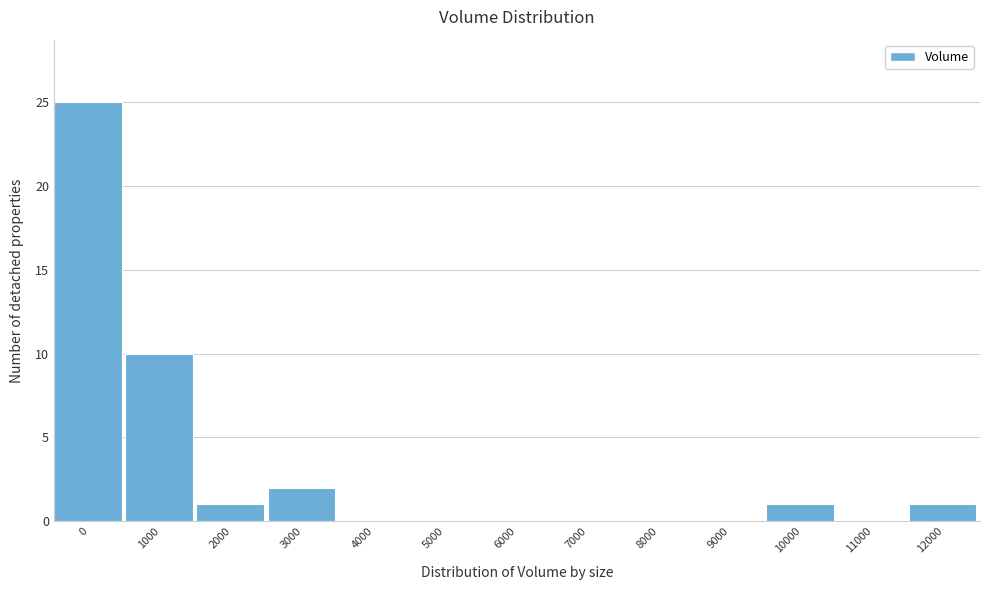

Reading left to right, list all the values displayed in this chart.

0=25	1000=10	2000=1	3000=2	4000=0	5000=0	6000=0	7000=0	8000=0	9000=0	10000=1	11000=0	12000=1